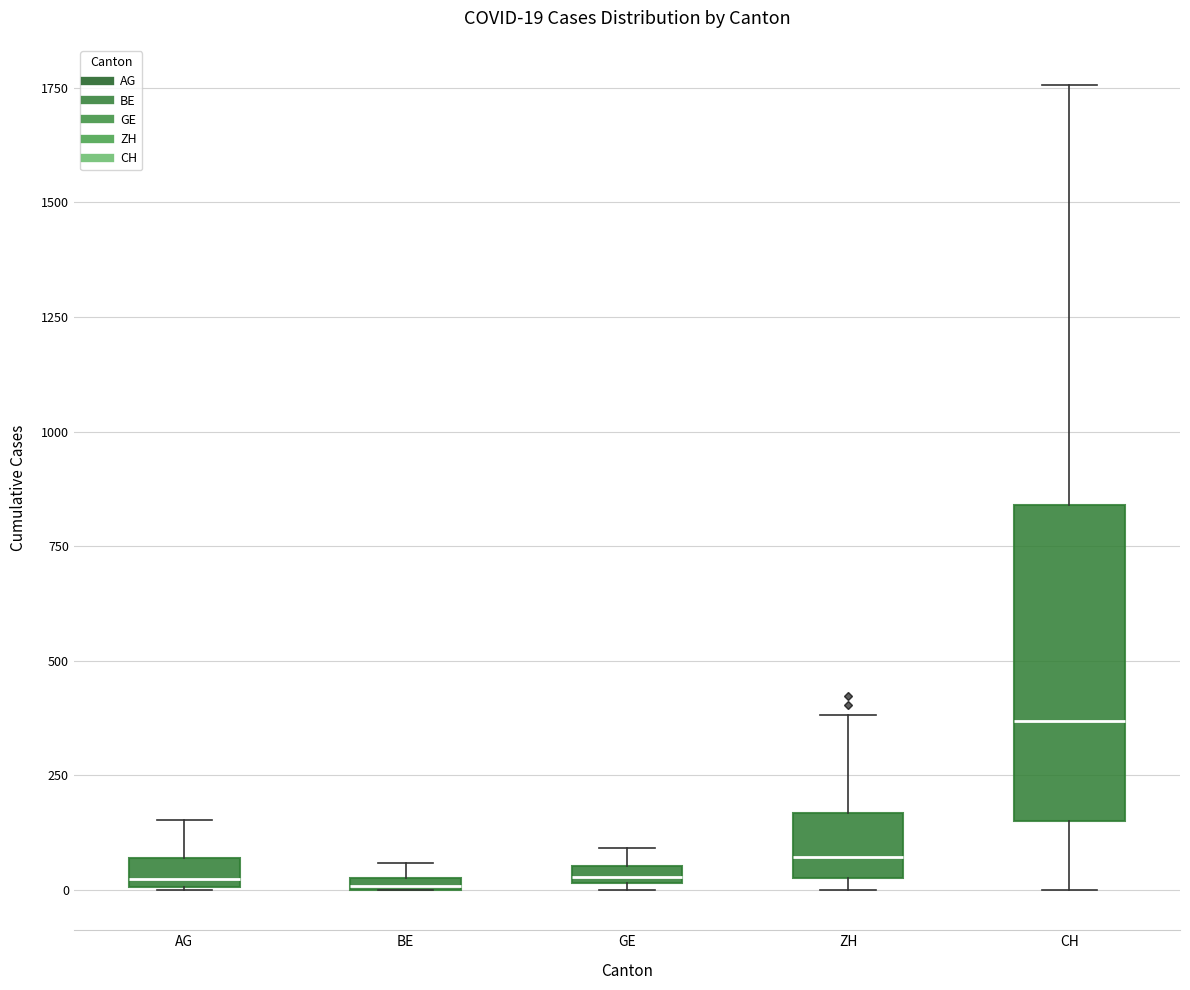

Which box is the tallest, from its lower edge to its upper edge?

CH